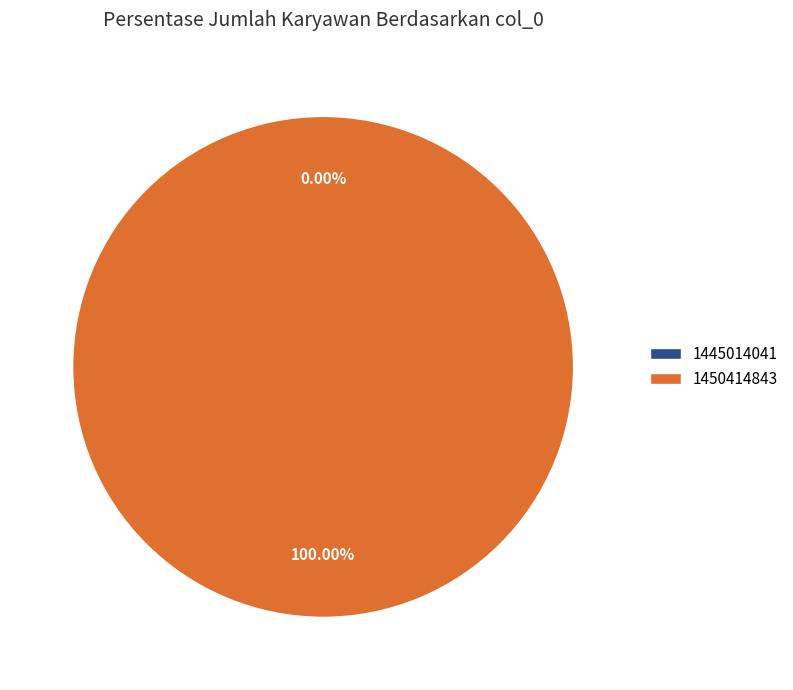

What percentage do 1445014041 and 1450414843 together represent?

100.0%